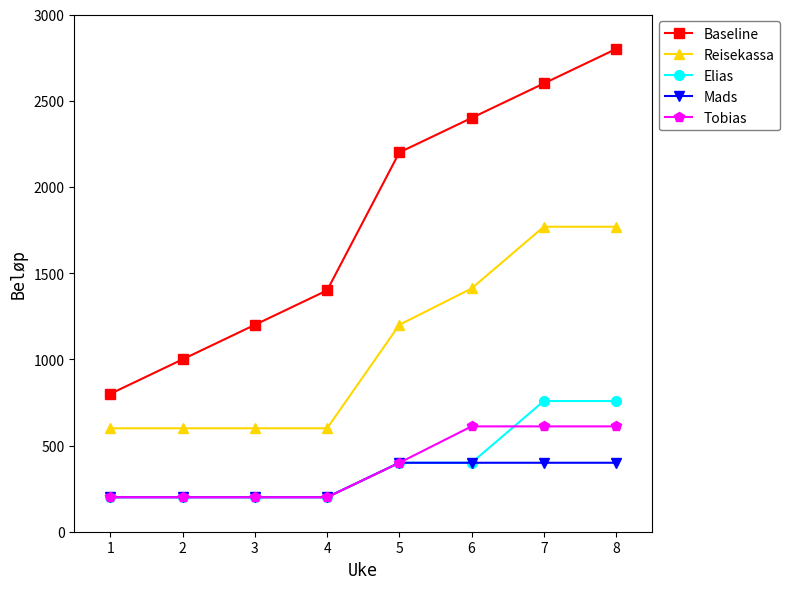

Which series has the widest spread of values?

Baseline